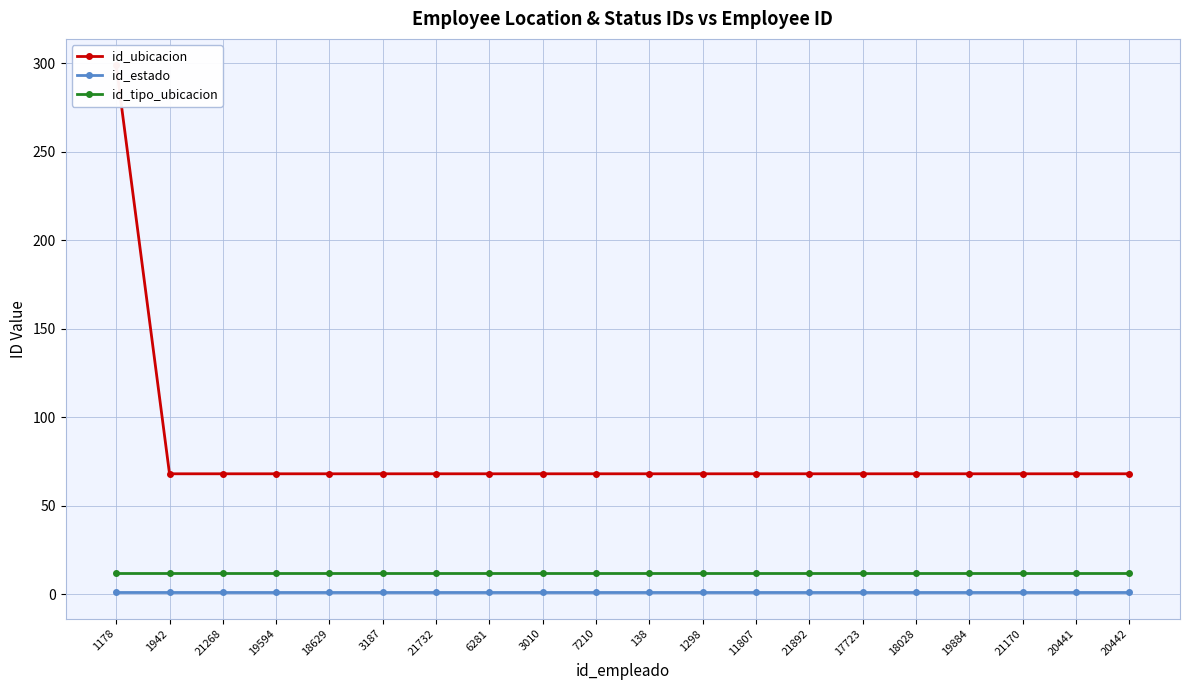

True or false: id_estado has more than 1 points higher than both neighbors.

False